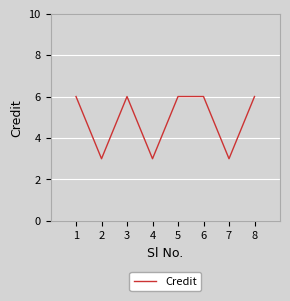

At which category does the data reach its first local valley?

2